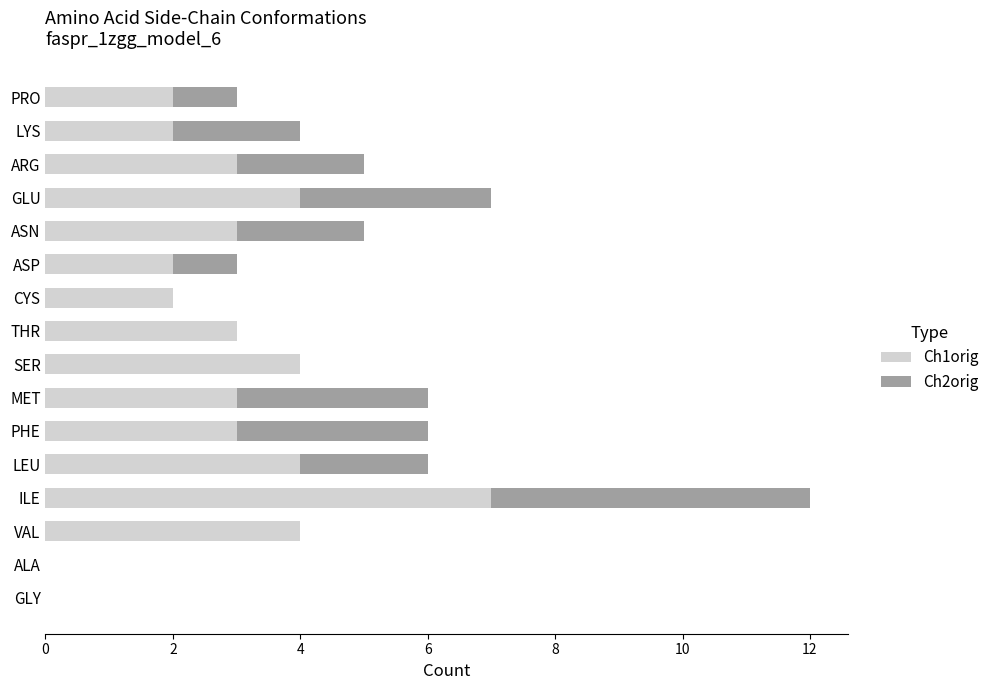

At which category is the sum across all series the highest?

ILE